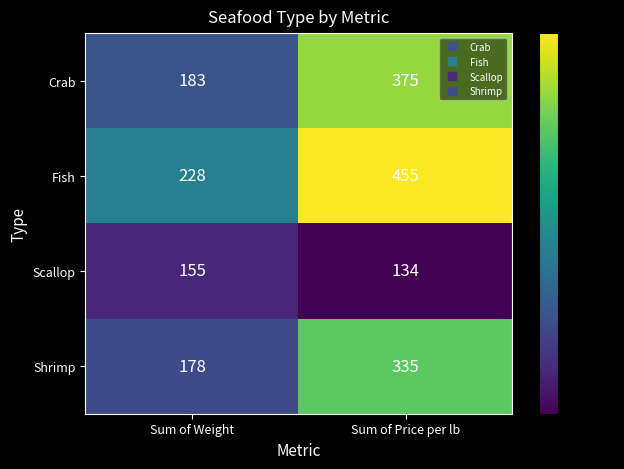

What is the sum of the Crab values at Sum of Price per lb and Sum of Weight?

558